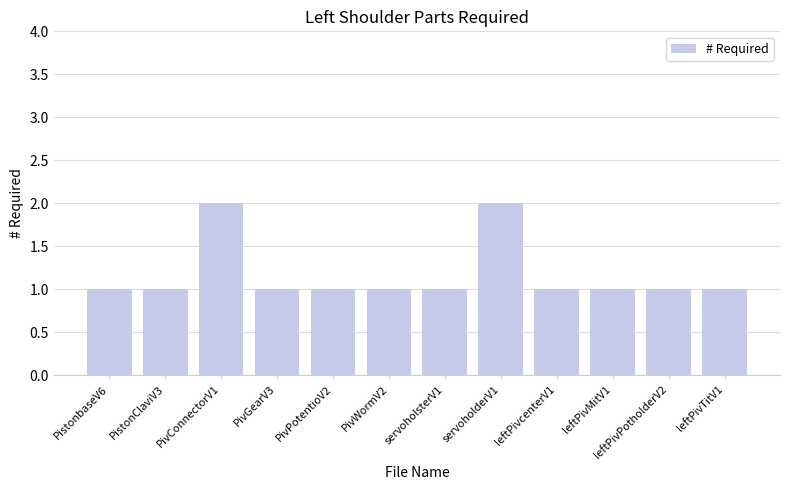

True or false: the data shows 1 at leftPivTitV1.

True